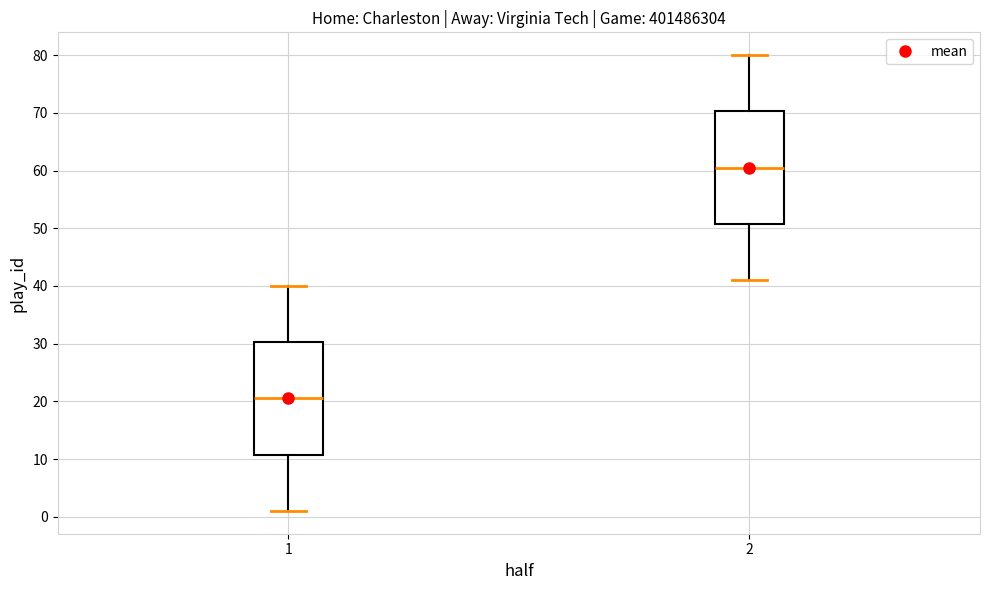

Where does the upper whisker of the box at x = 1 end on the y-axis? The values are not printed on the chart, so give them approximately, as read against the axis.

40